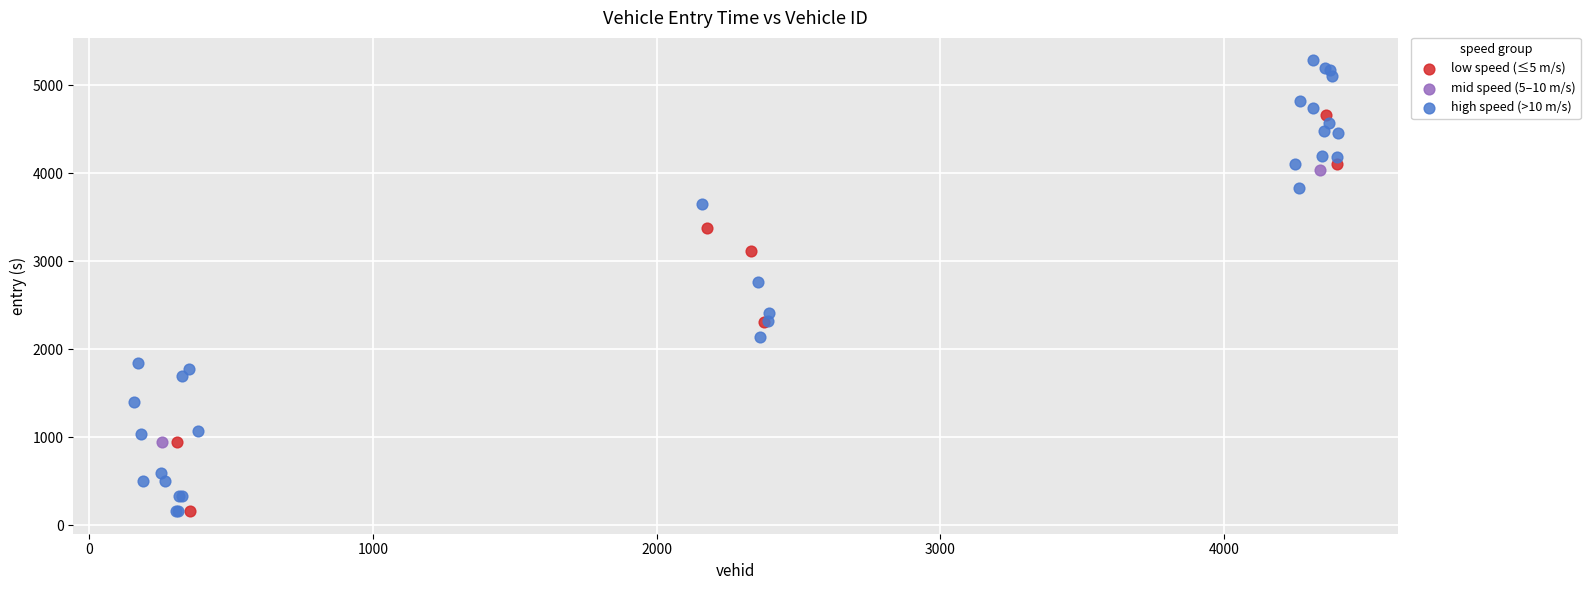

What are all the series names shown in the legend?

low speed (≤5 m/s), mid speed (5–10 m/s), high speed (>10 m/s)